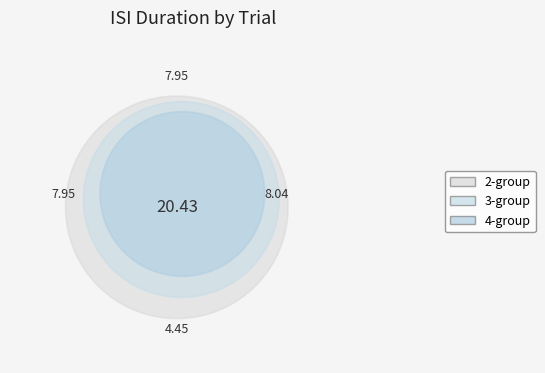

Is it true that 7 is 8% of the pie?

True